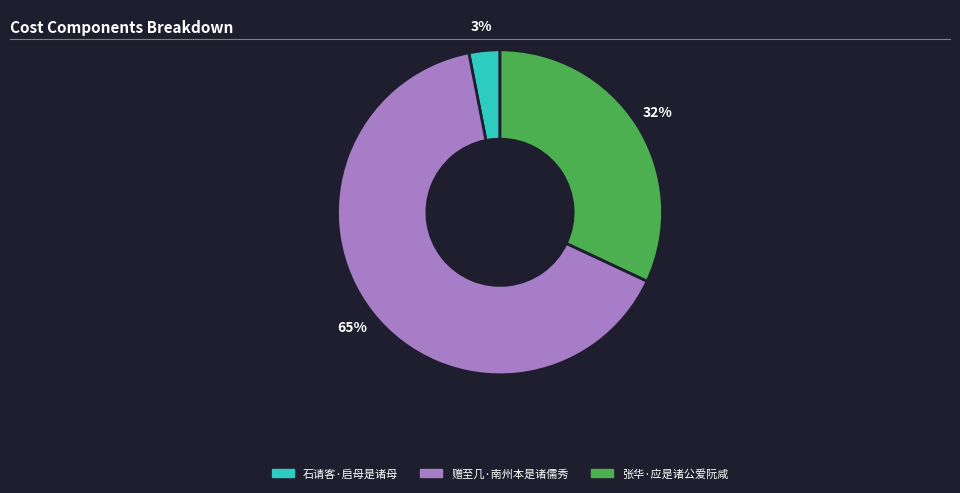

Is the sum of 赠至几·南州本是诸儒秀 and 张华·应是诸公爱阮咸 greater than half?

Yes